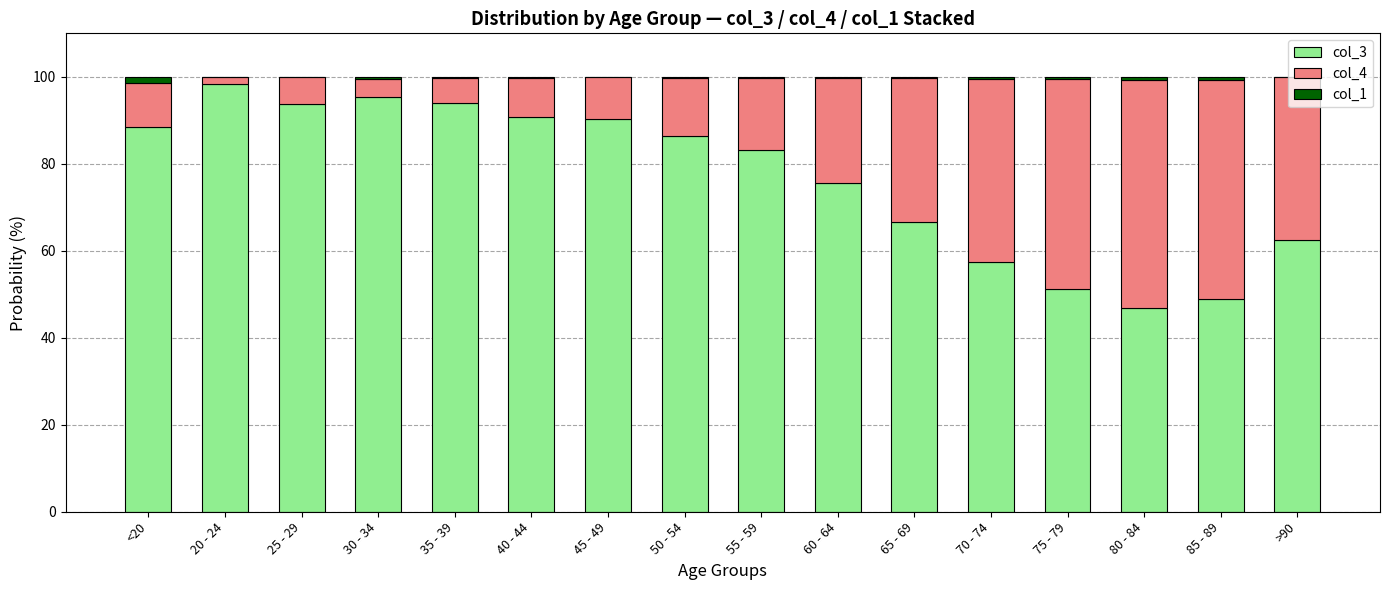

Is it true that col_3 equals 62.5 at >90?

True